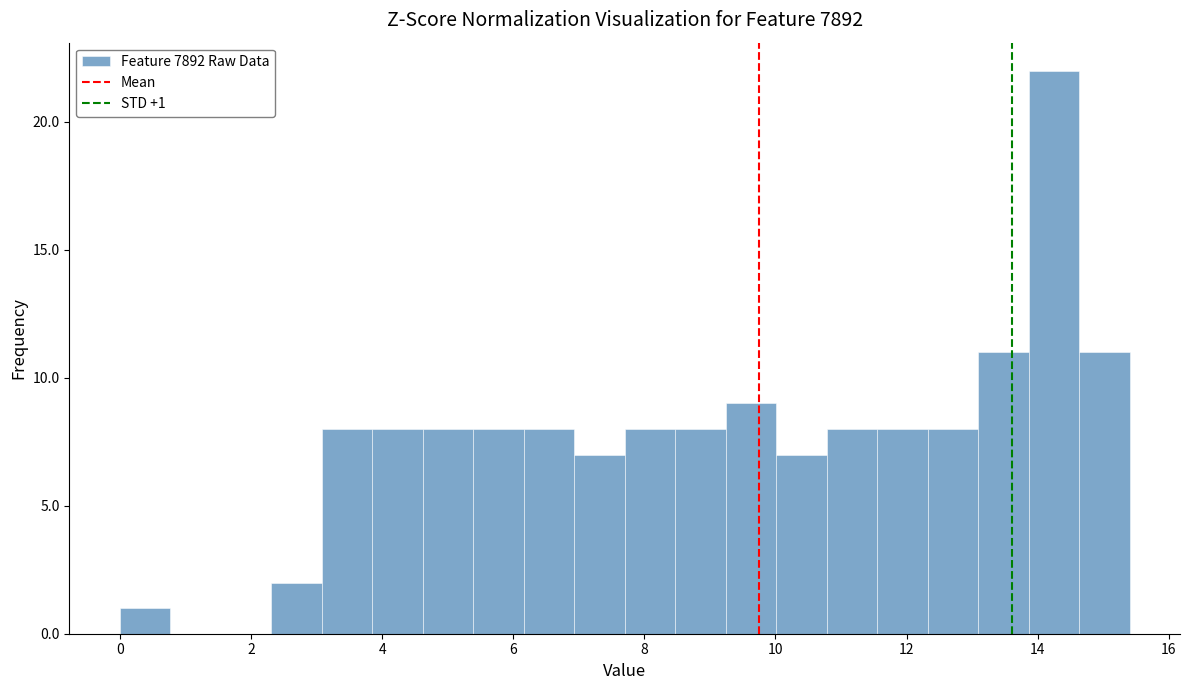

Around what value on the x-axis is the tallest bar? Give the approximate position of its centre, as read against the axis.

14.2